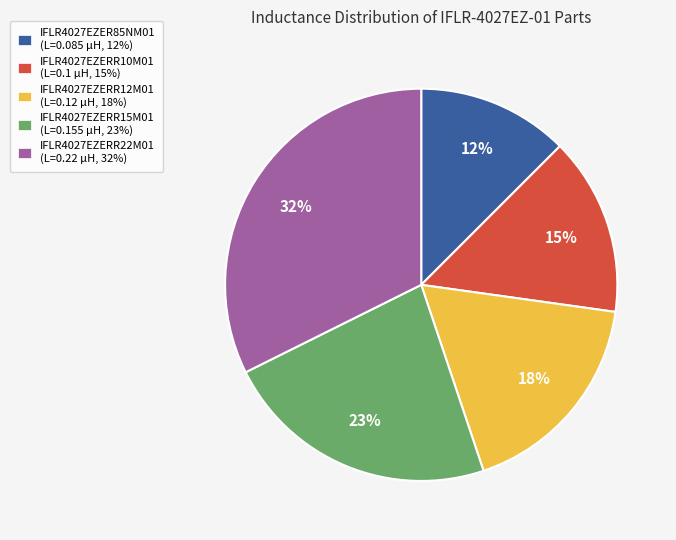

How many segments does this pie chart have?

5